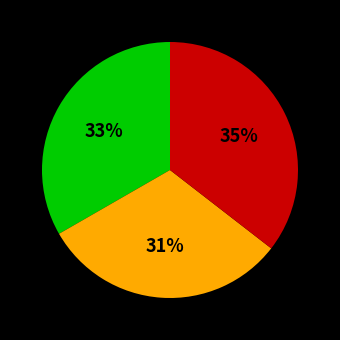

To the nearest percent, what is the average slice percentage?

33%